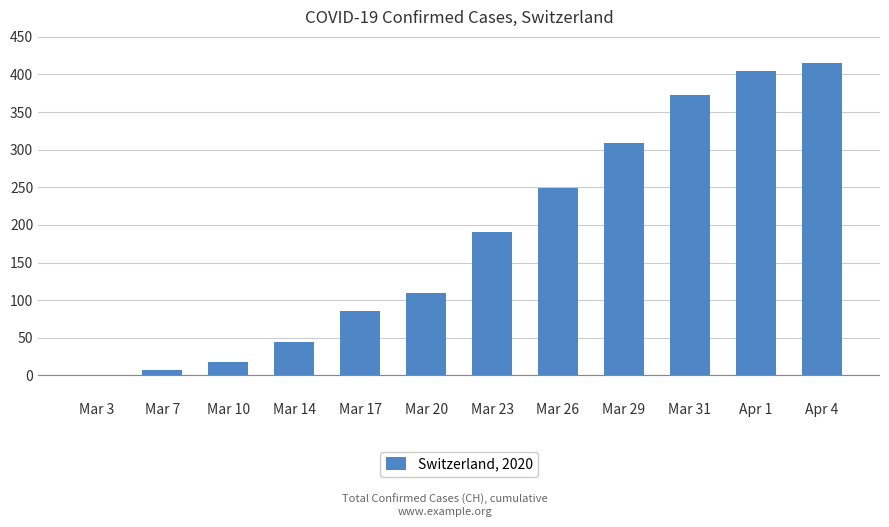

Reading right to left, transcribe all the data shown in this chart.

415	405	373	309	249	190	109	86	44	18	7	1